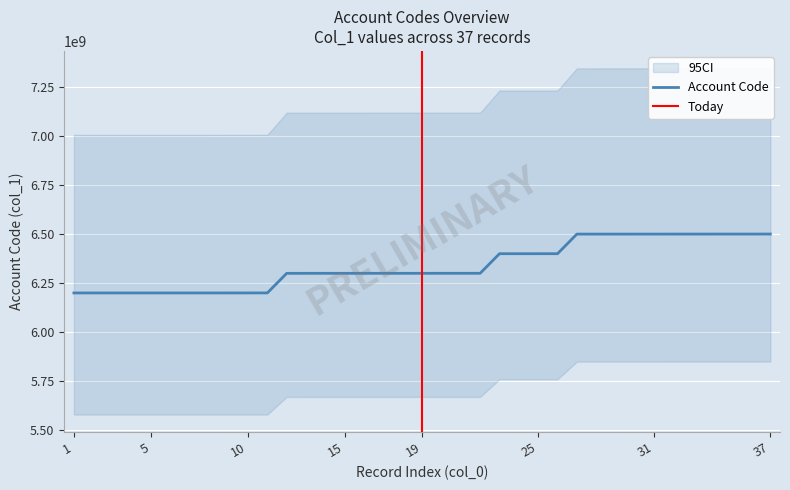

Is it true that the value at 14 is 6300060000?

True